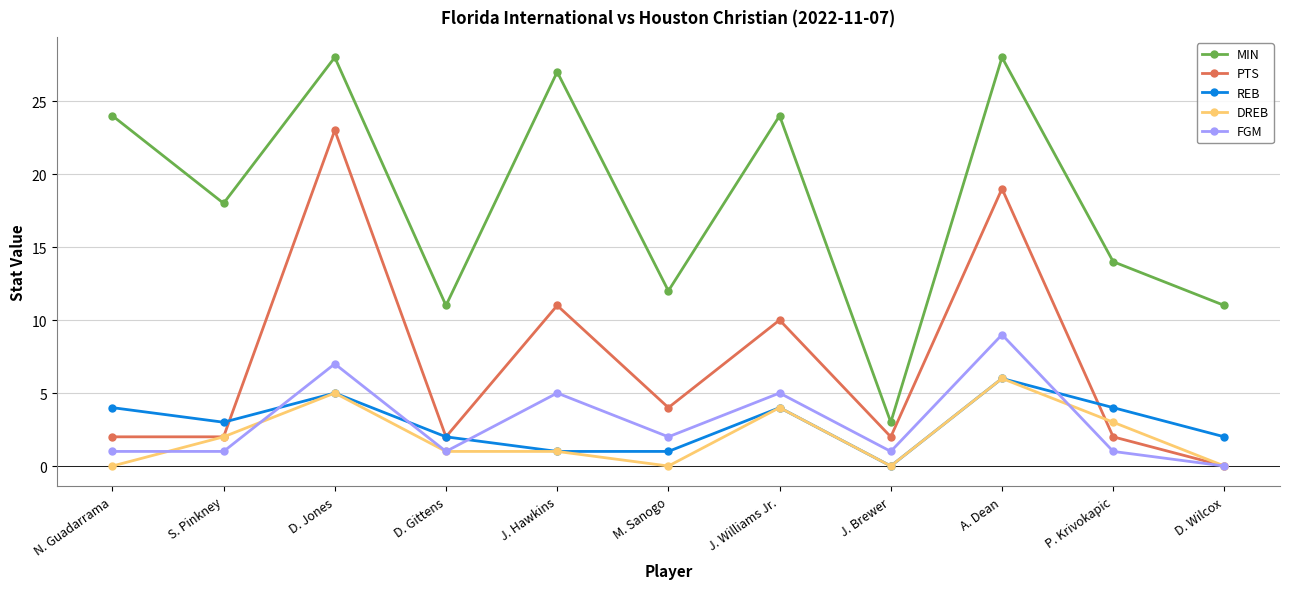

Reading left to right, what are all the values shown in this chart?

MIN: 24	18	28	11	27	12	24	3	28	14	11
PTS: 2	2	23	2	11	4	10	2	19	2	0
REB: 4	3	5	2	1	1	4	0	6	4	2
DREB: 0	2	5	1	1	0	4	0	6	3	0
FGM: 1	1	7	1	5	2	5	1	9	1	0